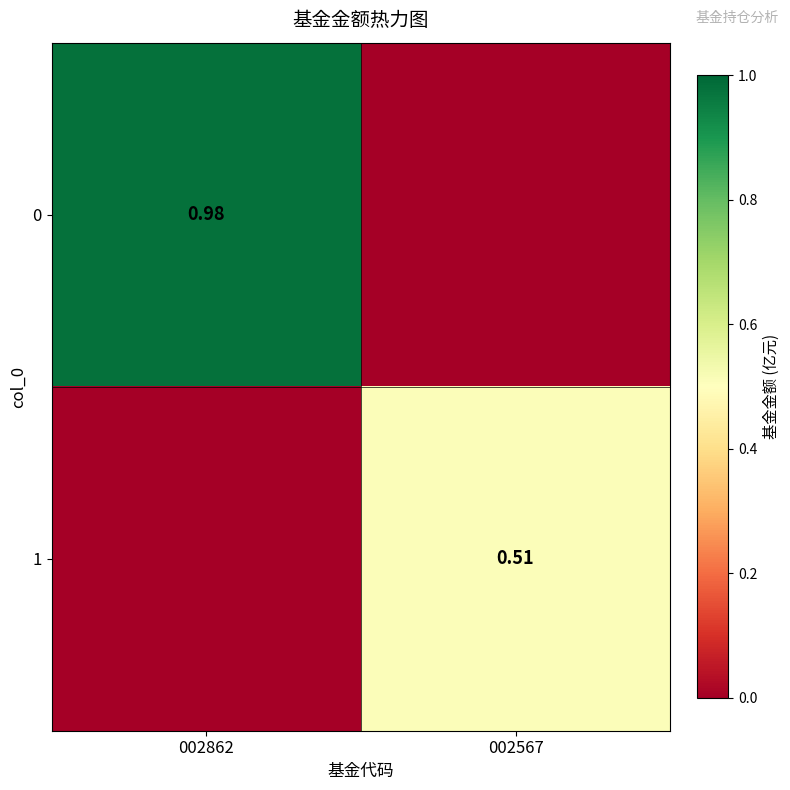

At which label does 0 reach its minimum?

002567